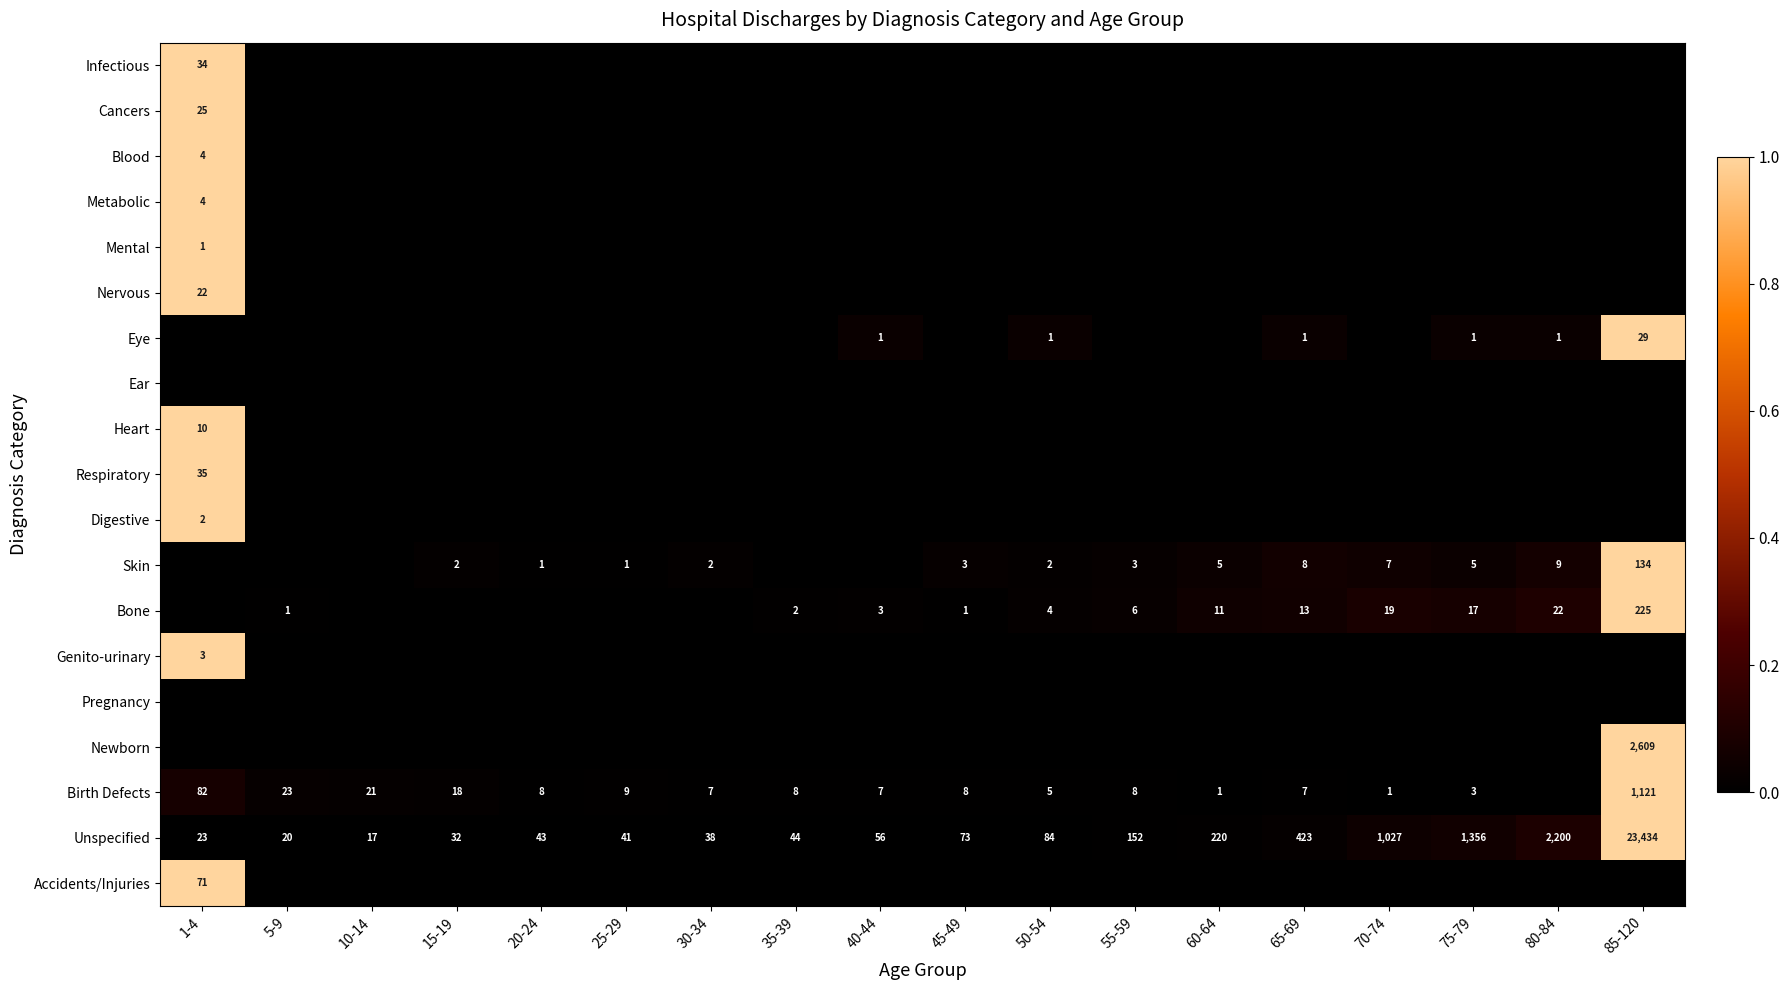

Which category has the lowest value in the Unspecified series?

10-14